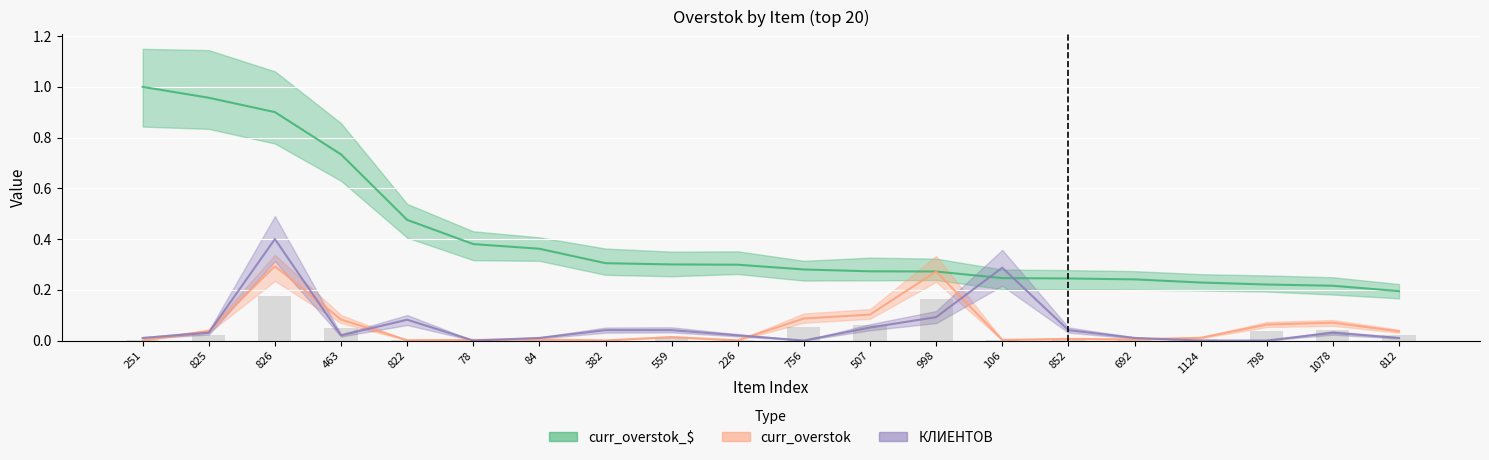

True or false: curr_overstok_$ has a value of 1.5 at 826.

False